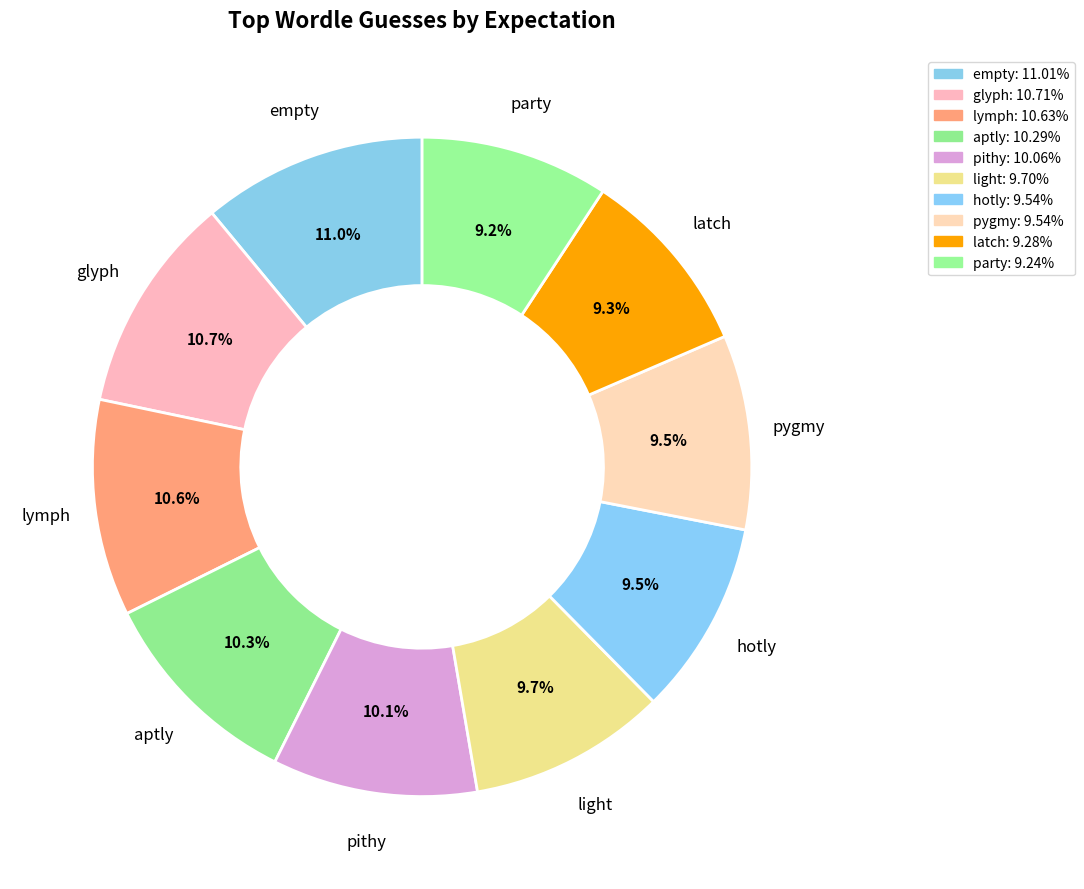

What percentage is the lymph slice, to the nearest percent?

11%